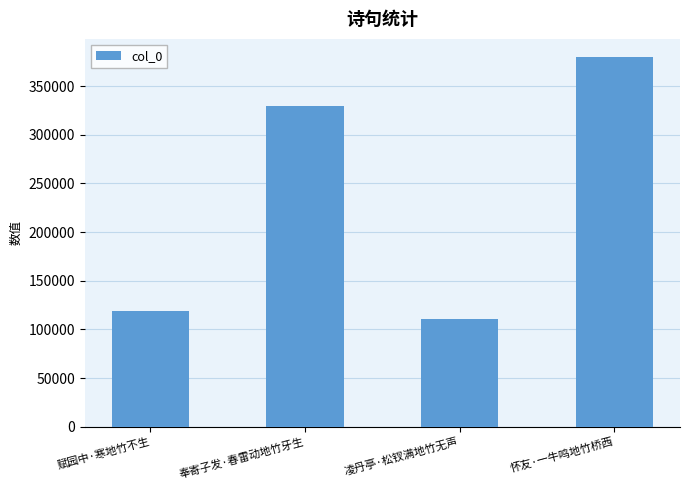

List the labels in order of value, largest first.

怀友·一牛鸣地竹桥西, 奉寄子发·春雷动地竹牙生, 赋园中·寒地竹不生, 凌丹亭·松钗满地竹无声